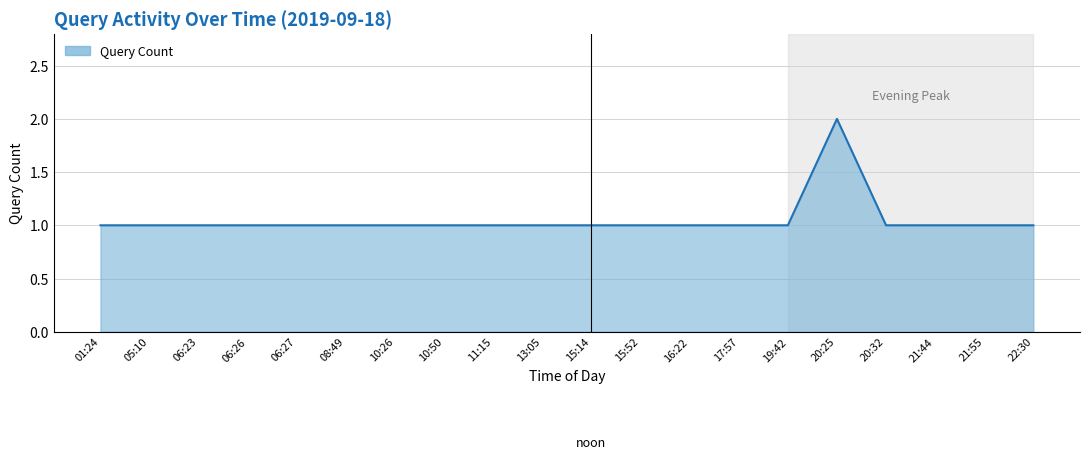

What is the sum of the values at 19:42 and 05:10?

2